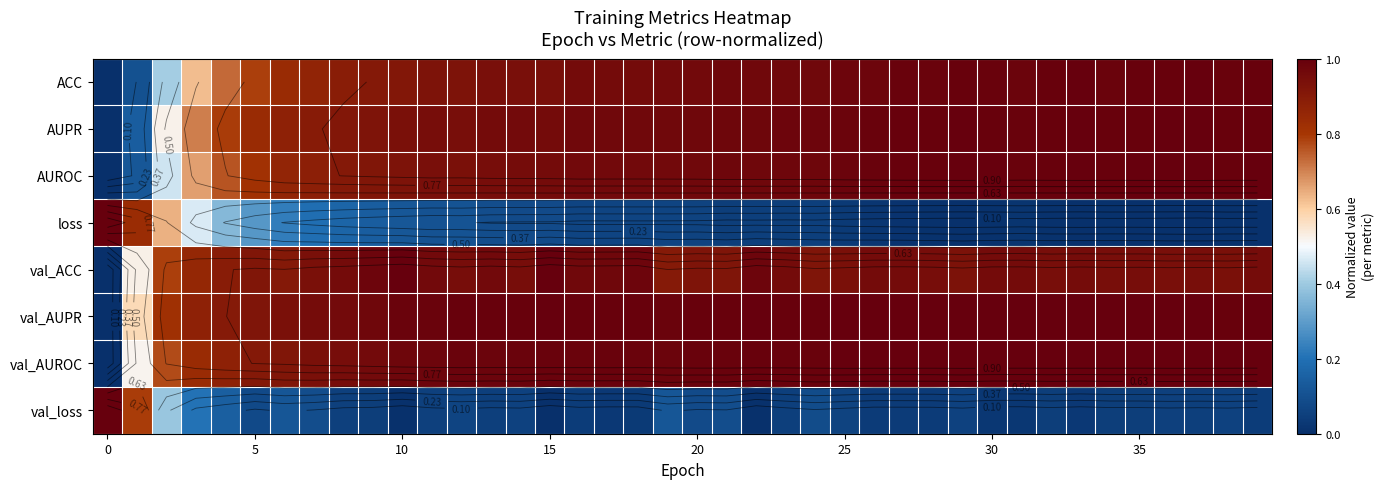

How many distinct data groups are displayed?

8